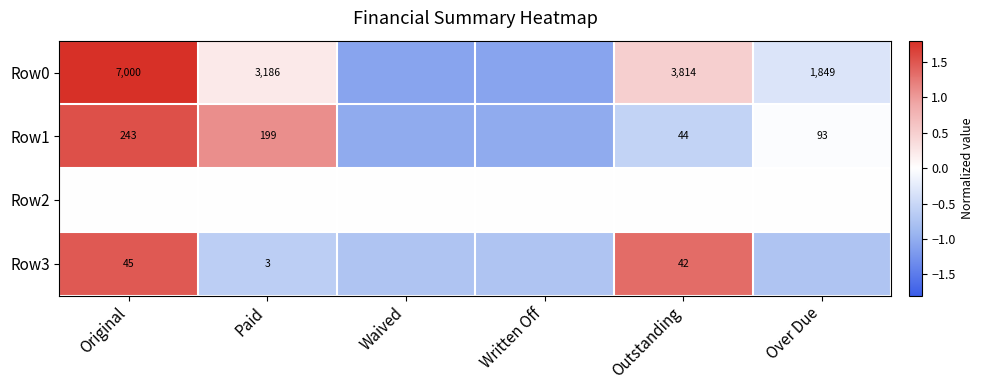

What is the smallest value displayed?

-1.1